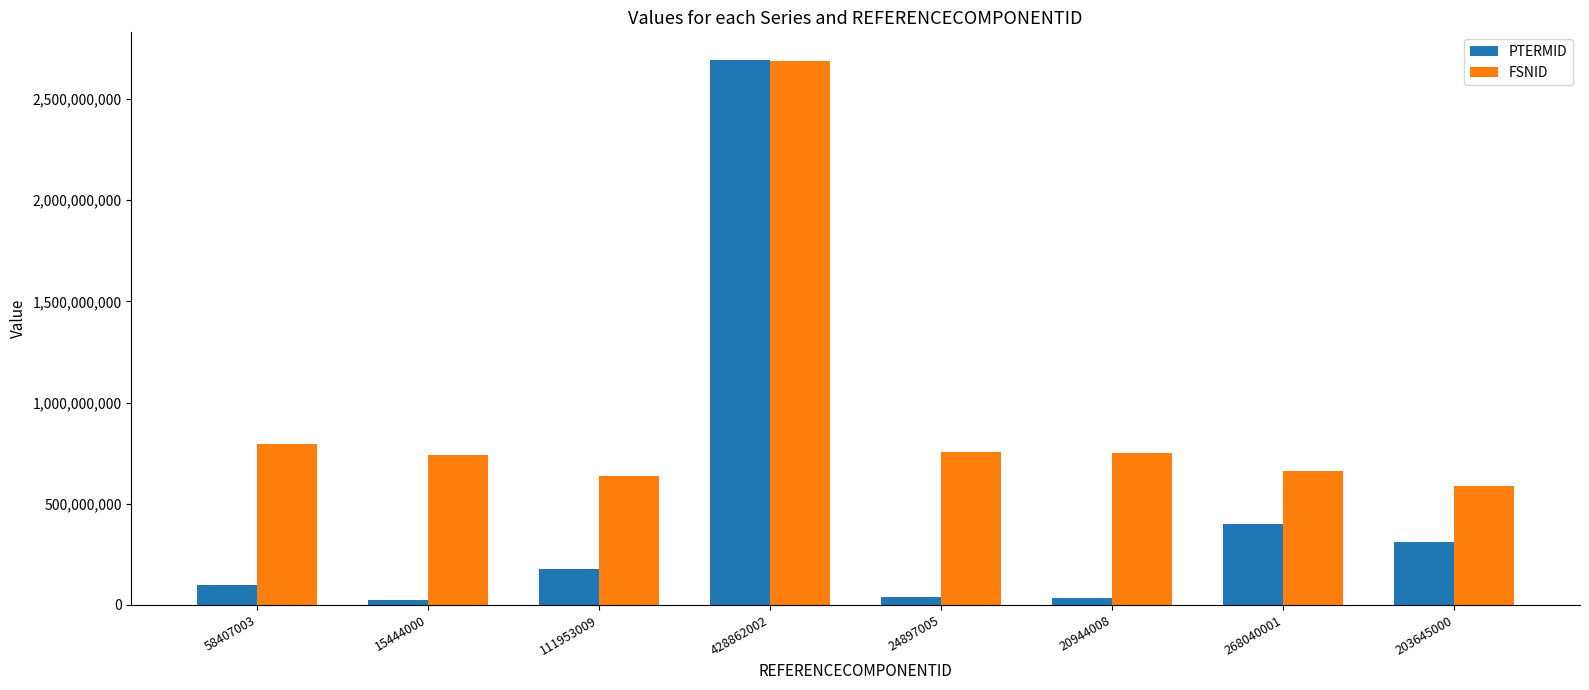

Which series has the widest spread of values?

PTERMID